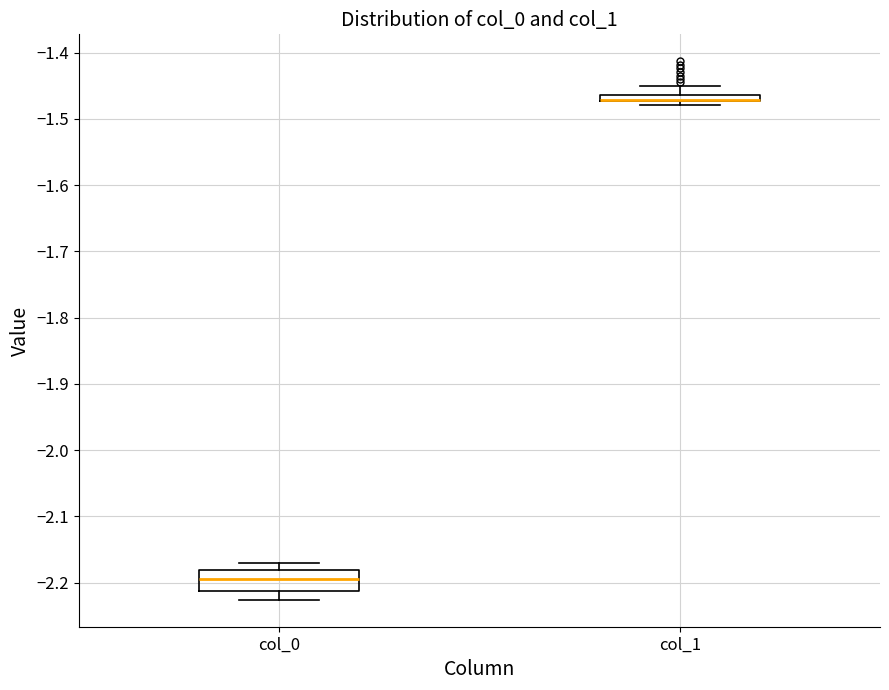

Where is the upper edge of the box for col_1 on the y-axis? The values are not printed on the chart, so give them approximately, as read against the axis.

-1.46